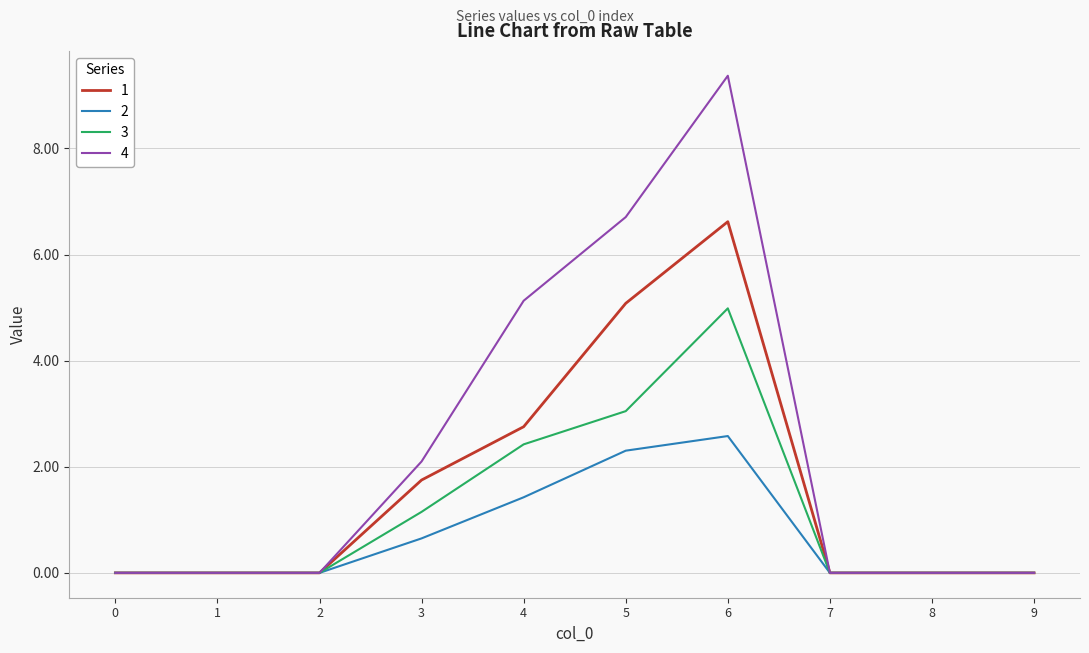

The 4 series shows 5.1 at 4. True or false?

True